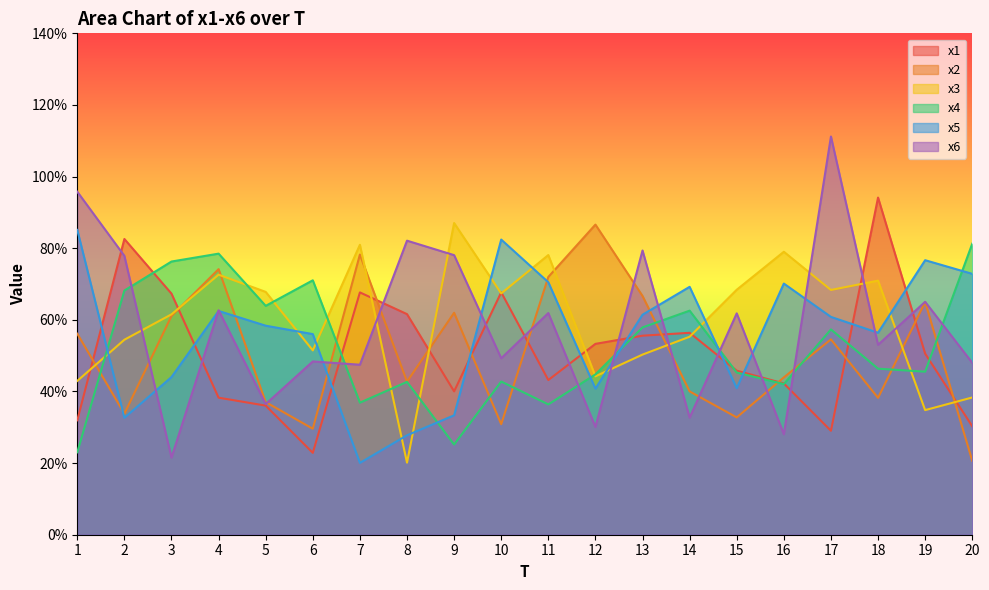

After their last crossing, which series has the higher values: x3 or x2?

x3